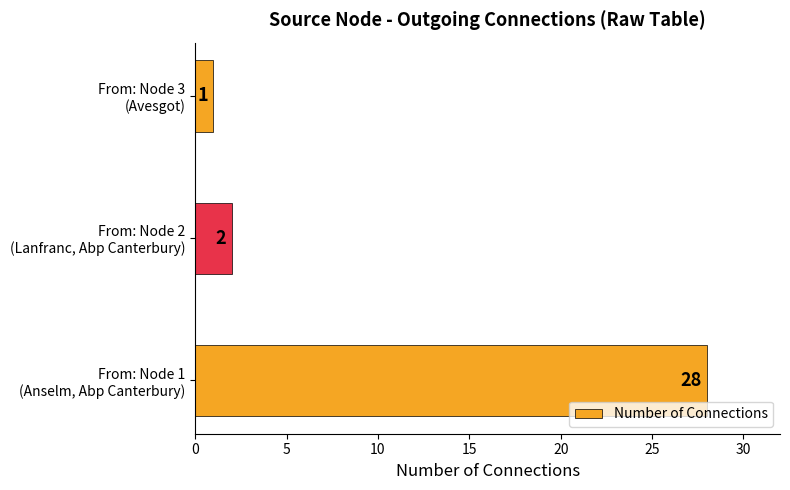

At which category does the chart reach its minimum across all series?

From: Node 3
(Avesgot)